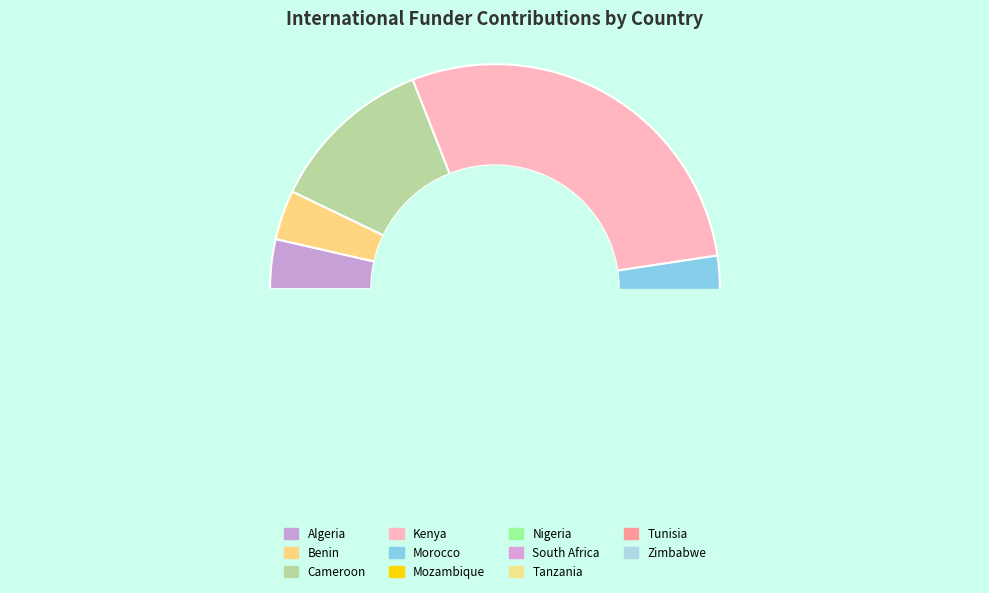

To the nearest percent, what is the combined percentage of Nigeria and Algeria?

8%